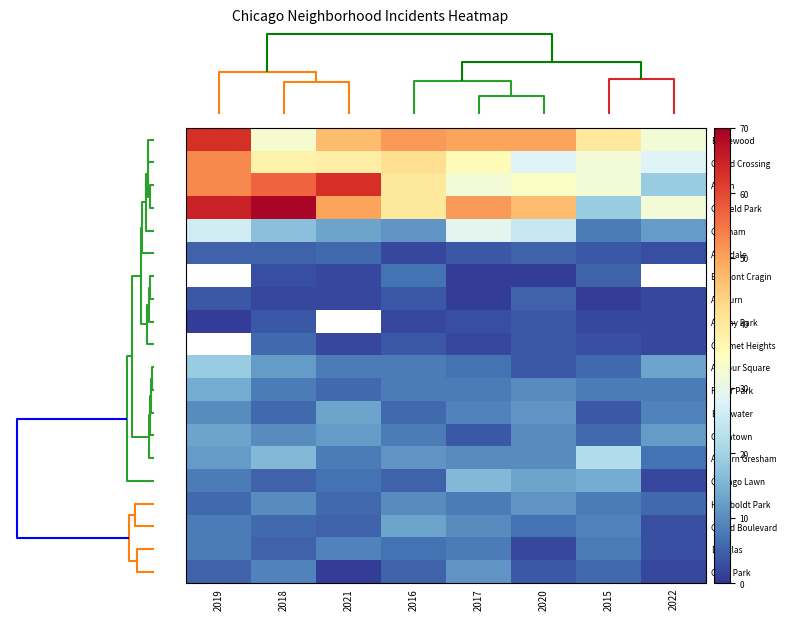

How many distinct data groups are displayed?

20